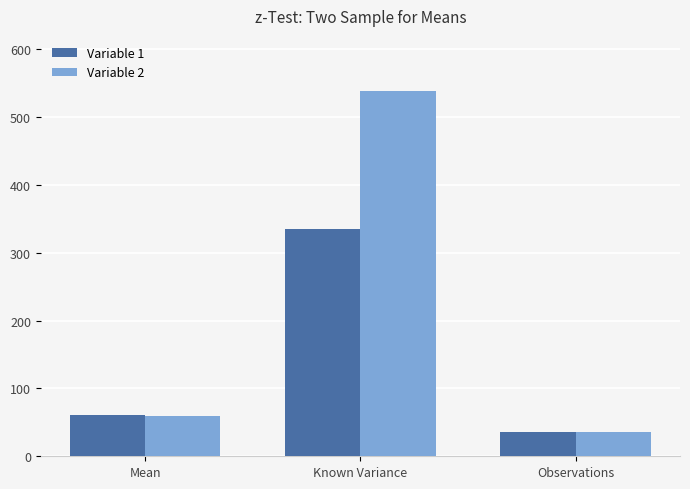

Which series has the largest total across all categories?

Variable 2